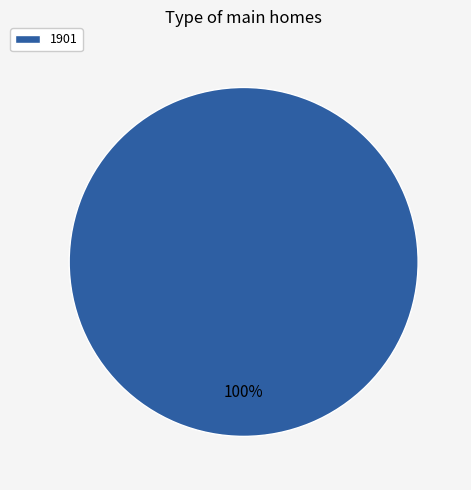

To the nearest percent, what percentage of the pie is 1901?

100%